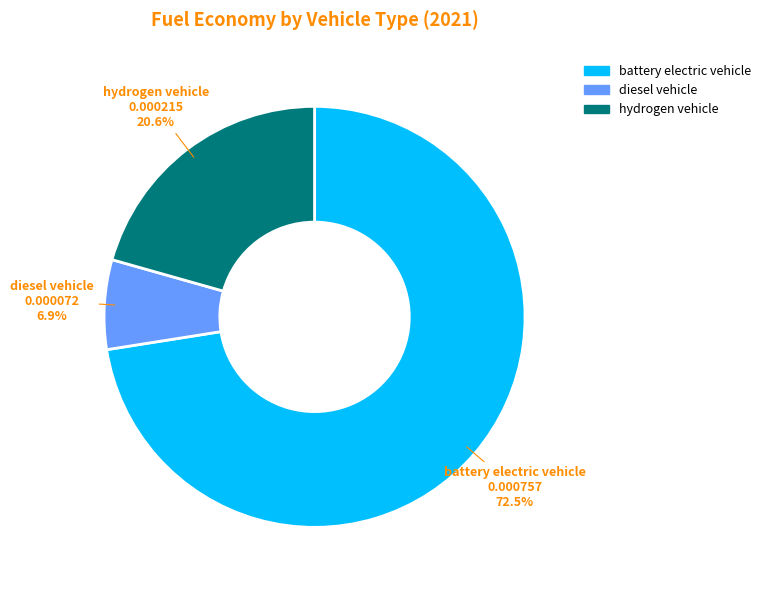

Is battery electric vehicle the majority of the pie?

Yes